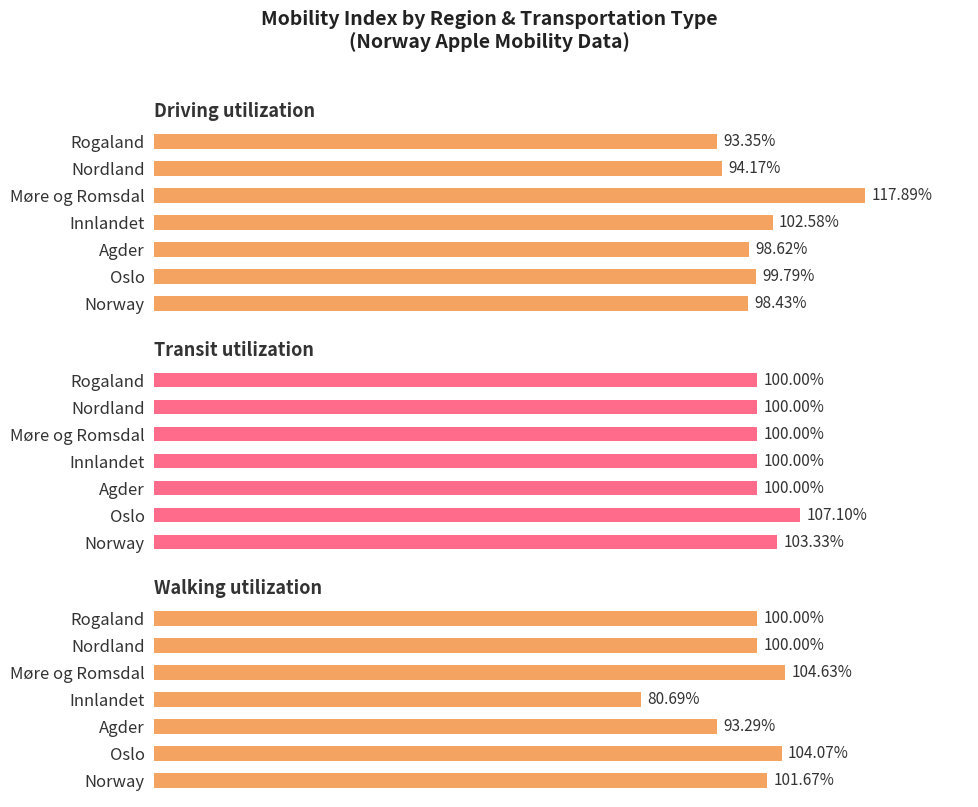

What value does the walking series have at Oslo?

104.1